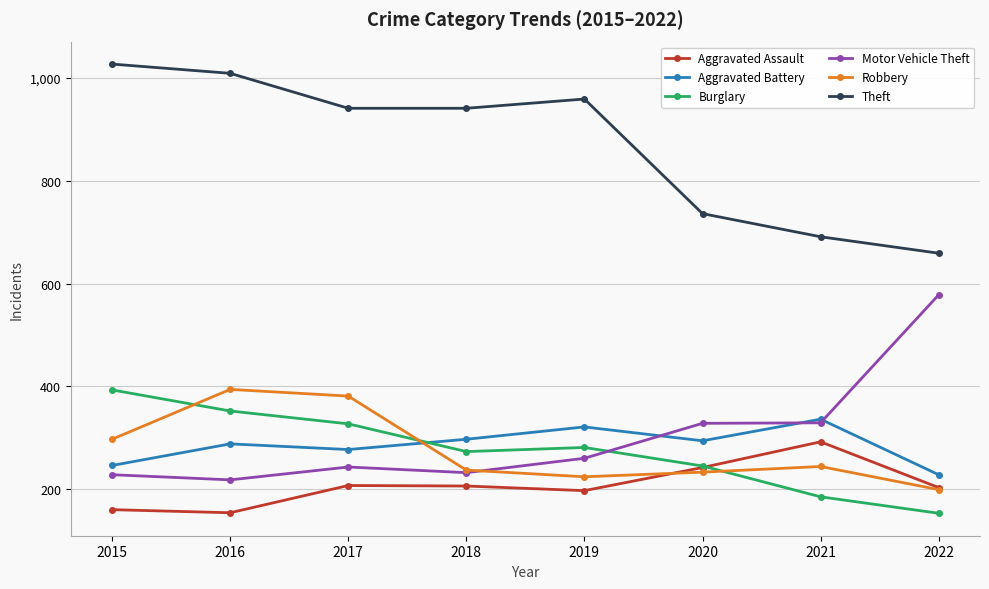

After their last crossing, which series has the higher values: Motor Vehicle Theft or Robbery?

Motor Vehicle Theft